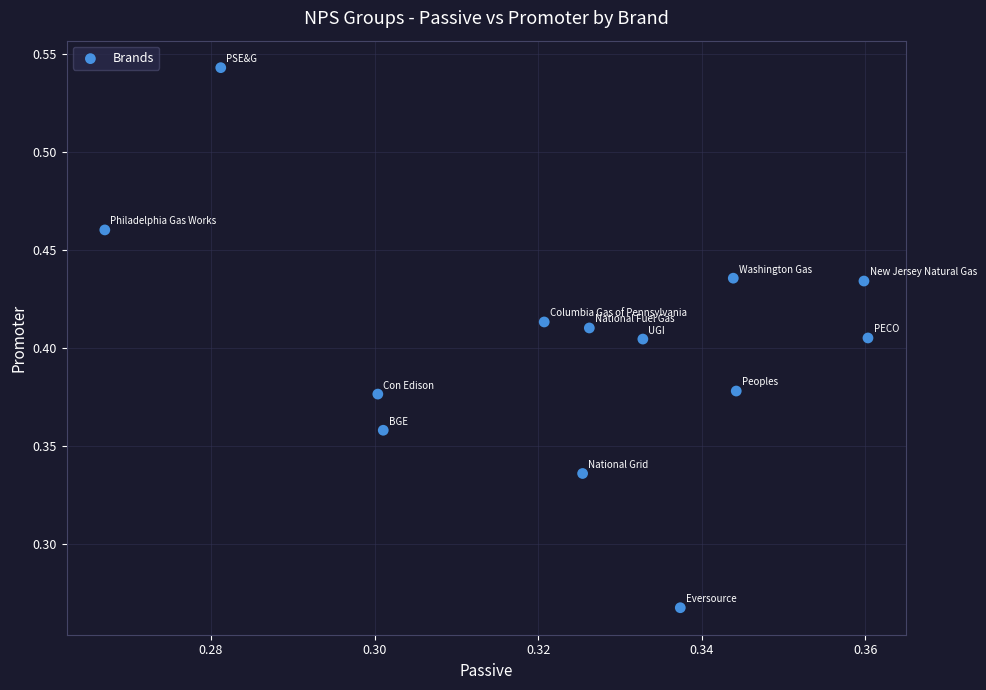

How many data points are displayed?

13